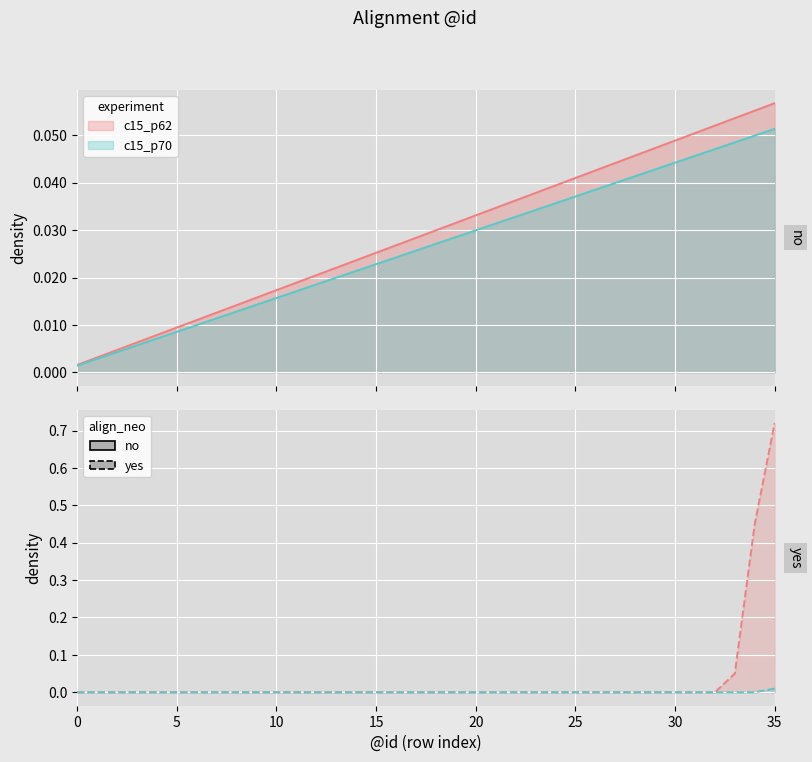

What is the difference between the maximum and minimum values in the c15_p62 series?

0.1